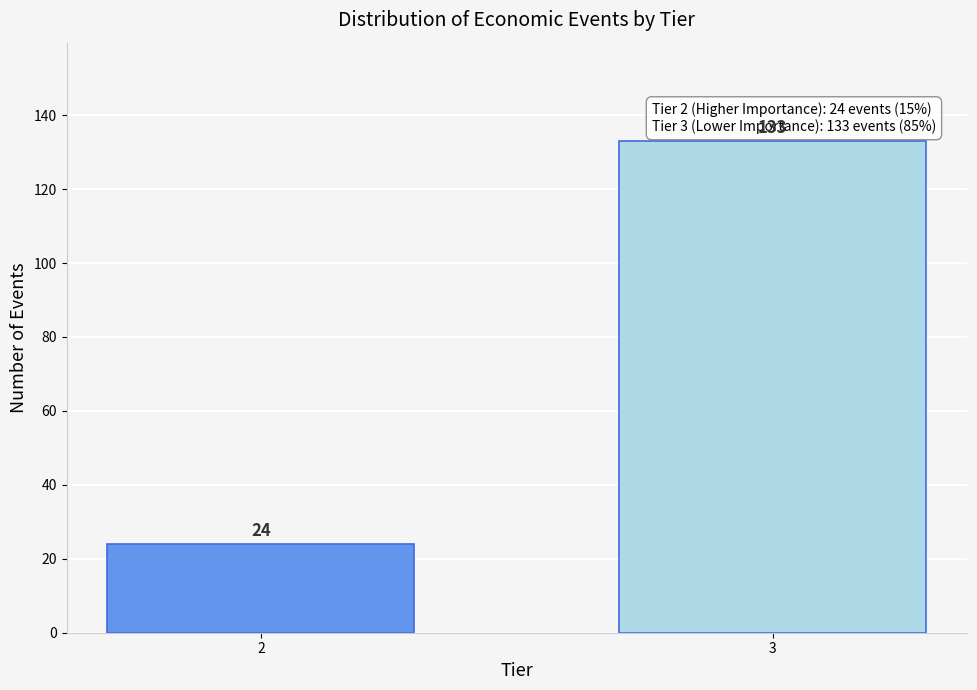

Reading right to left, list all the values displayed in this chart.

133	24